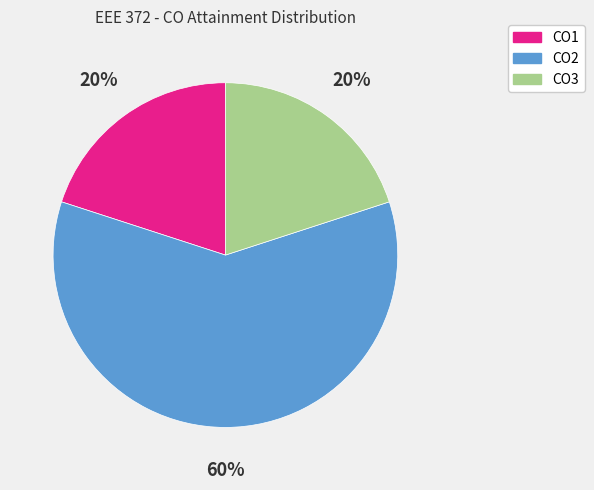

Which category has the biggest portion of the pie?

CO2